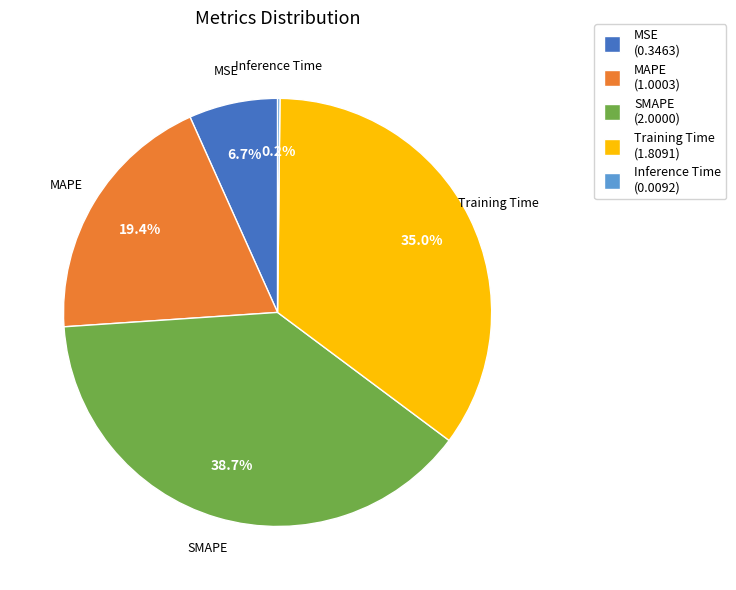

Is the sum of SMAPE and MAPE greater than half?

Yes